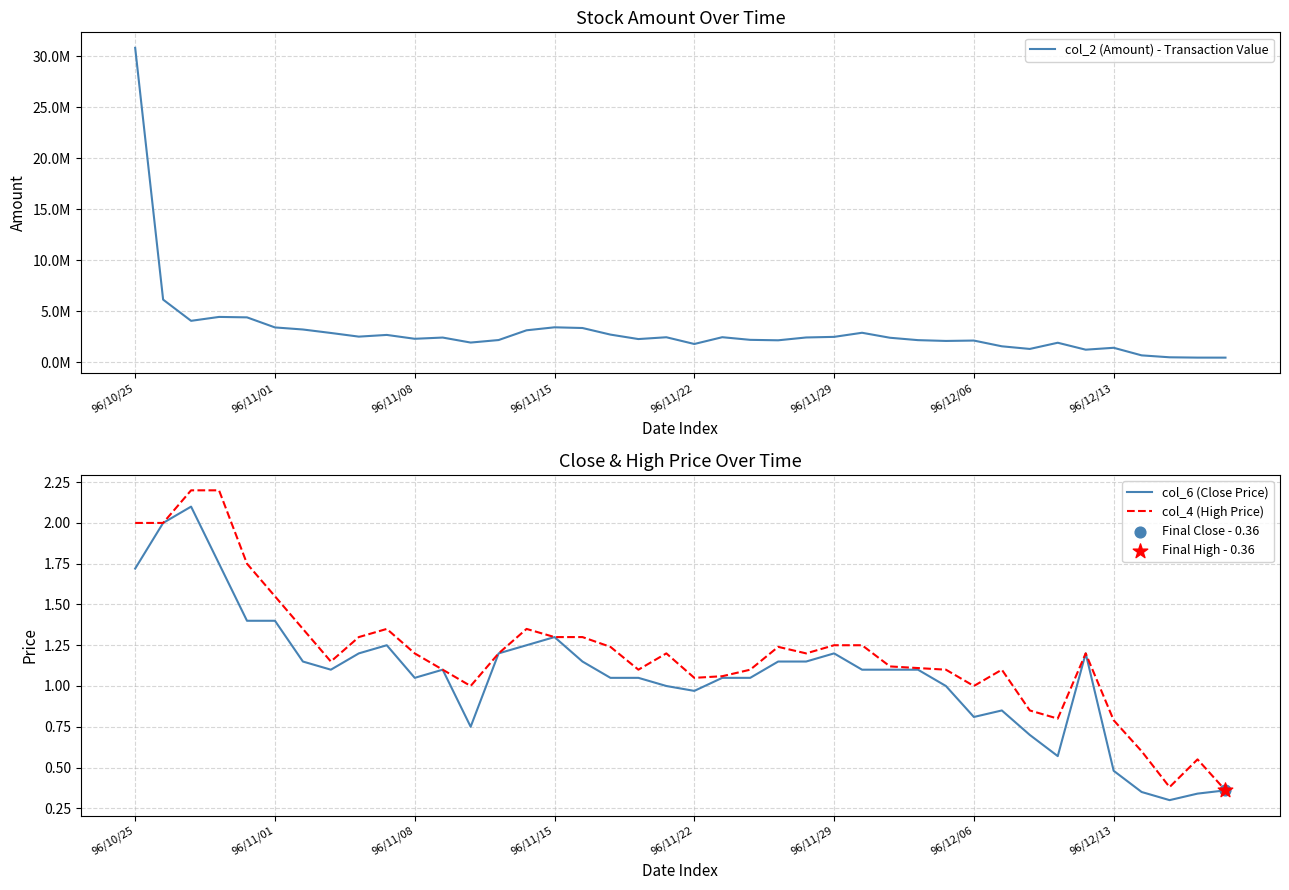

Which series has the largest total across all categories?

col_2 (Amount) - Transaction Value